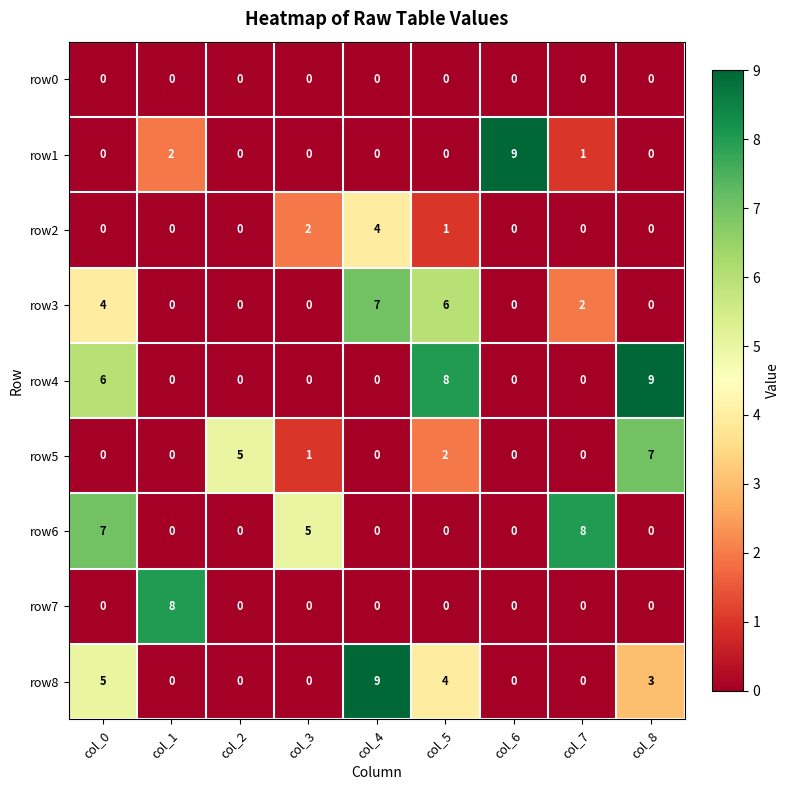

True or false: row8 has a value of 9 at col_4.

True